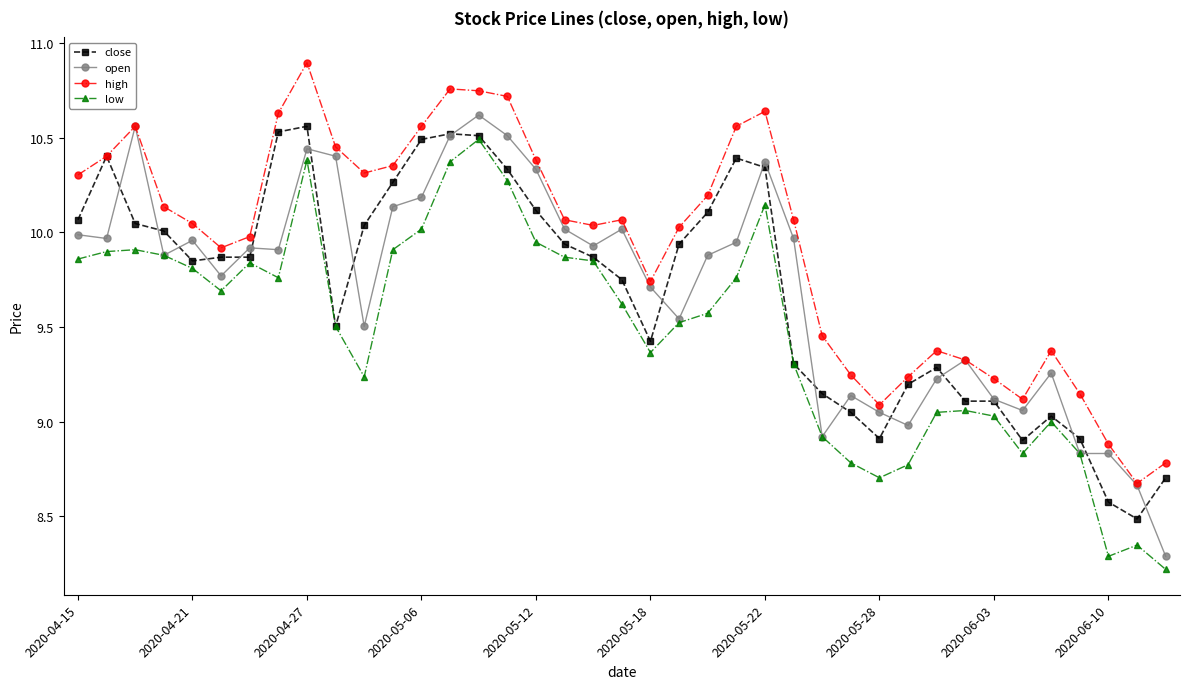

Which series has the largest total across all categories?

high